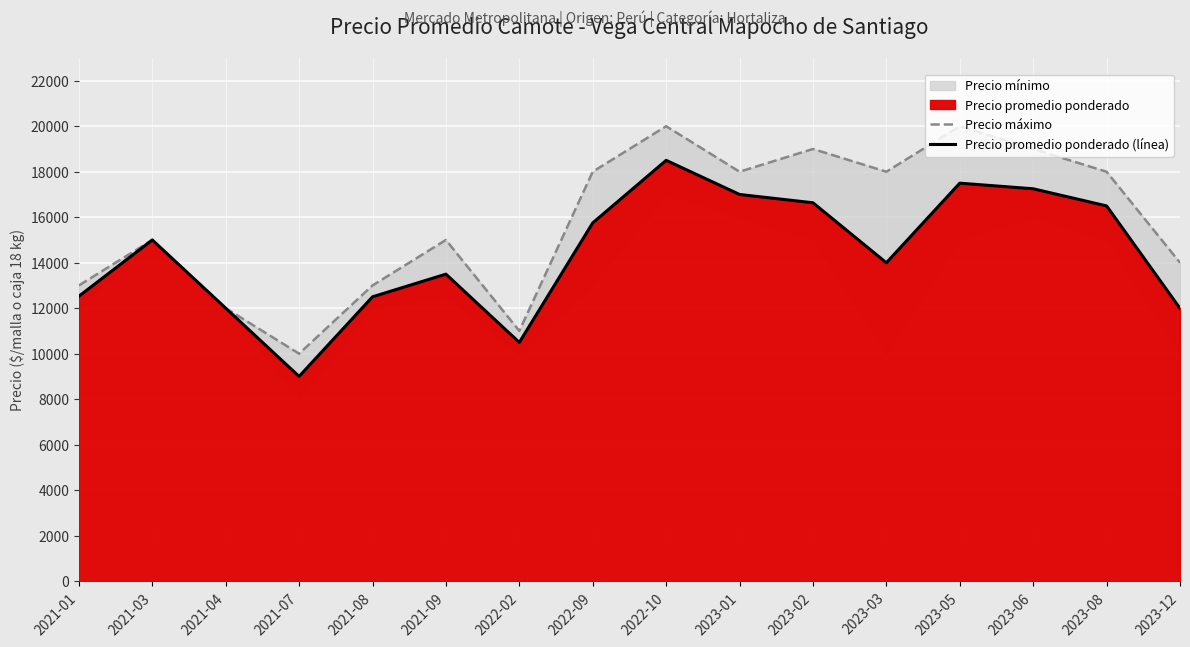

List the labels in order of Precio máximo value, smallest first.

2021-07, 2022-02, 2021-04, 2021-01, 2021-08, 2023-12, 2021-03, 2021-09, 2022-09, 2023-01, 2023-03, 2023-08, 2023-02, 2023-06, 2022-10, 2023-05